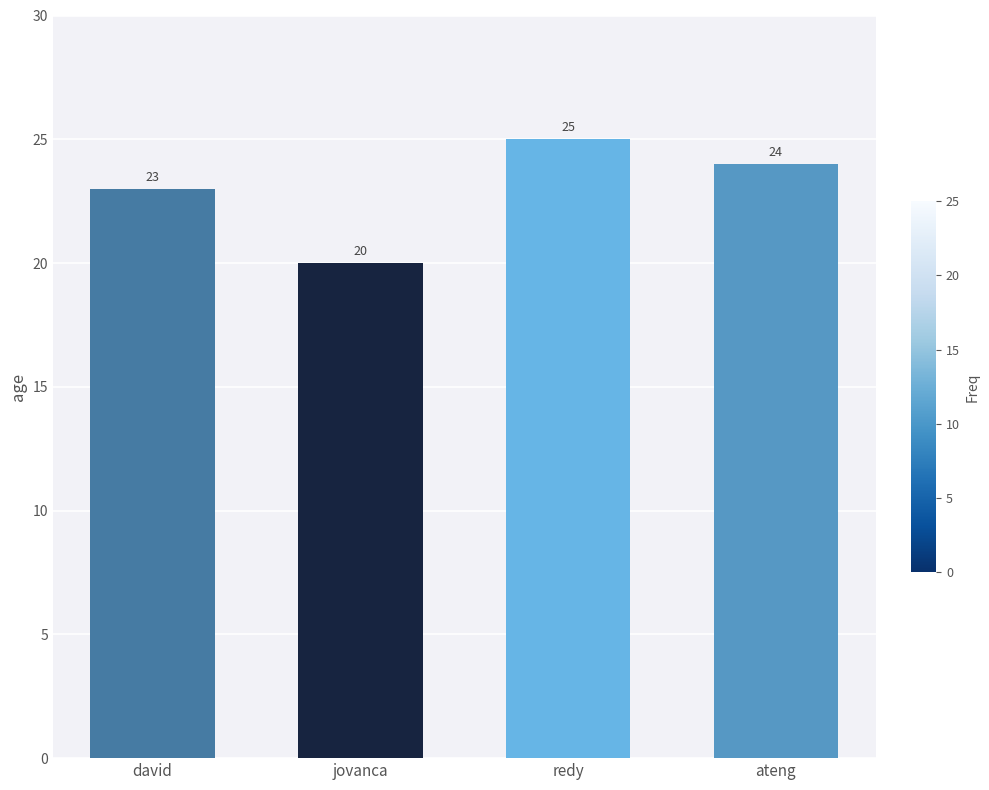

What is the smallest value displayed?

20